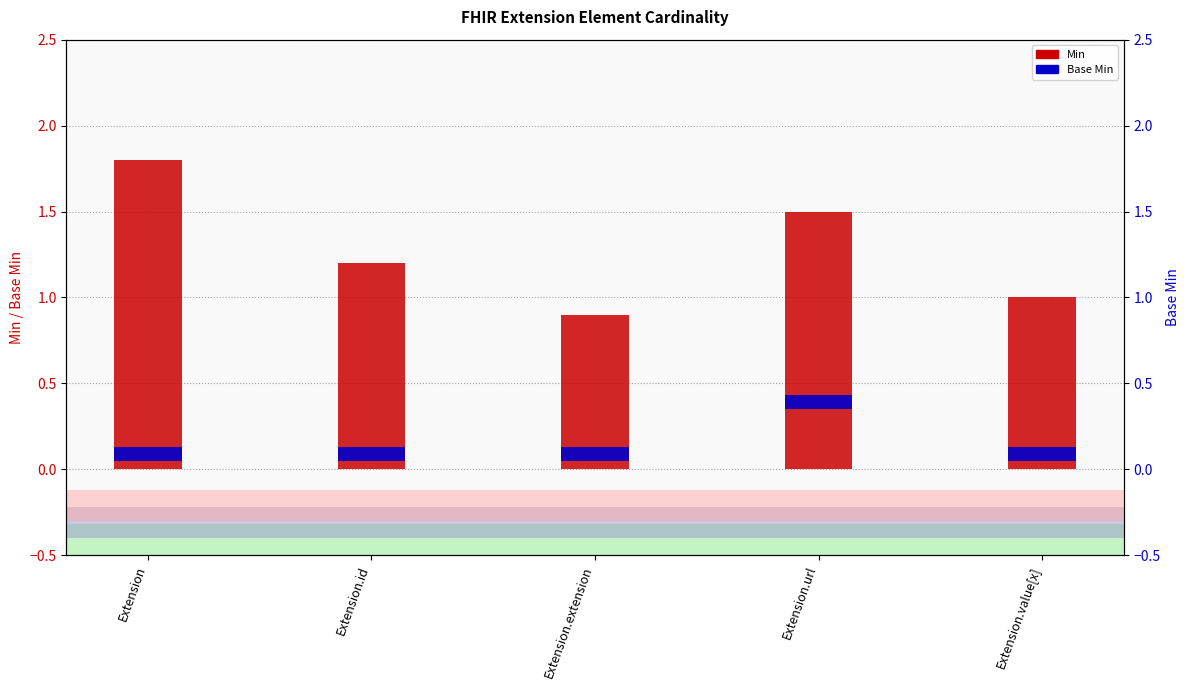

True or false: Min has a value of 1.3 at Extension.extension.

False